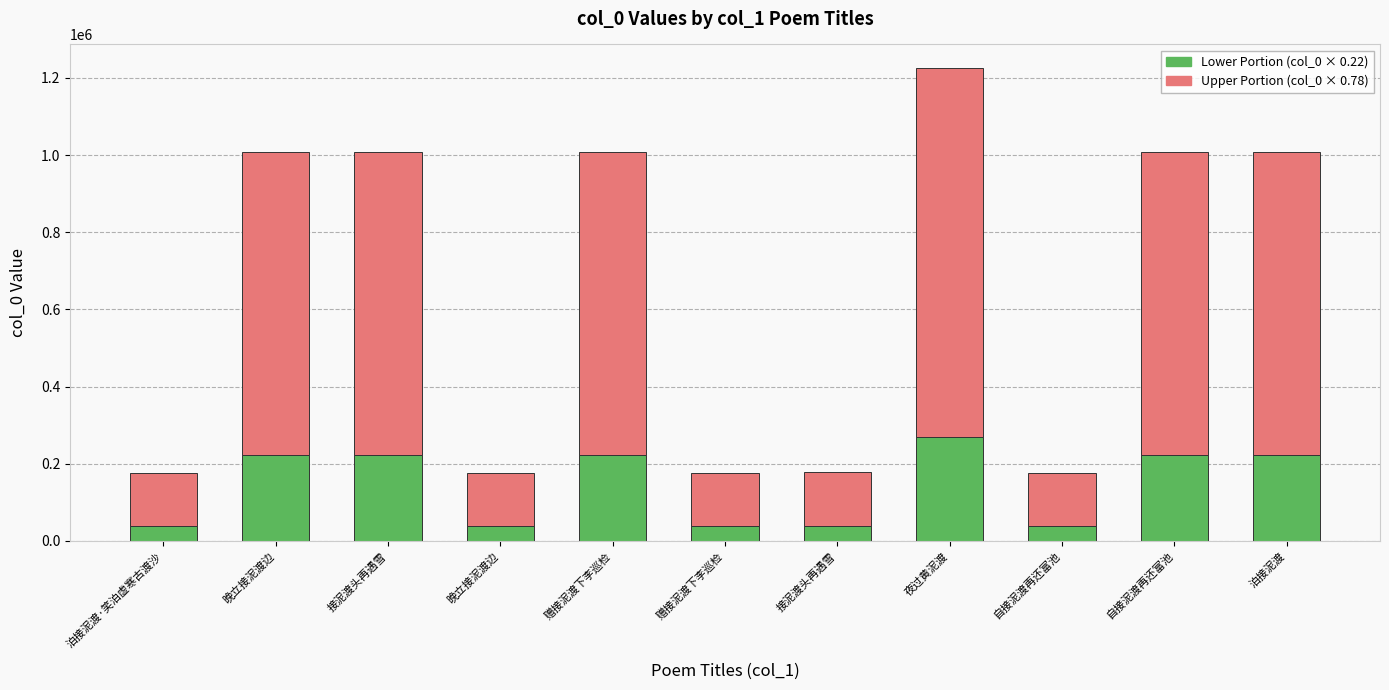

What is the difference between the maximum and minimum values in the Upper Portion (col_0 × 0.78) series?

817872.9